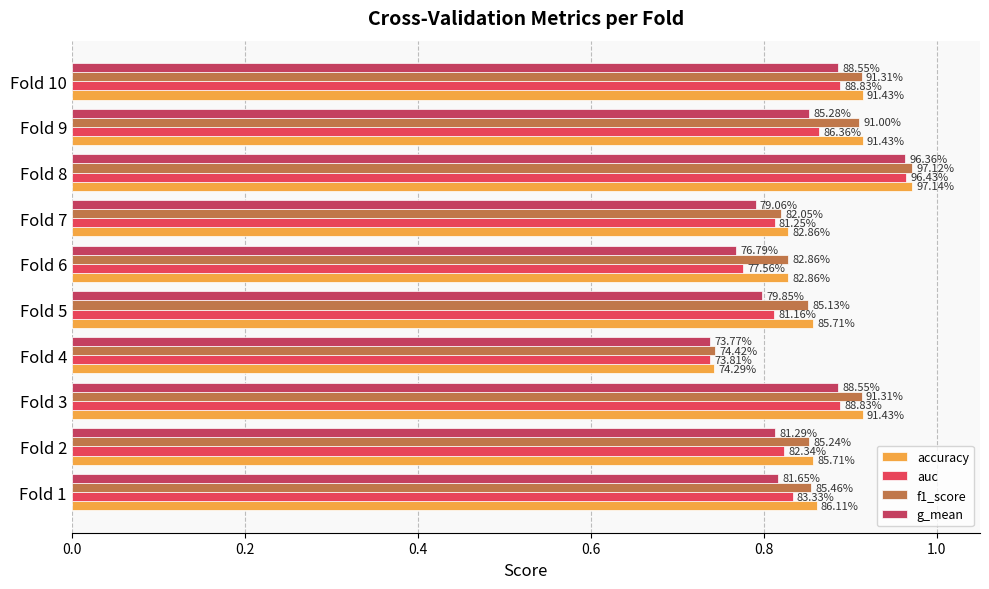

What is the sum of all f1_score values?

8.7